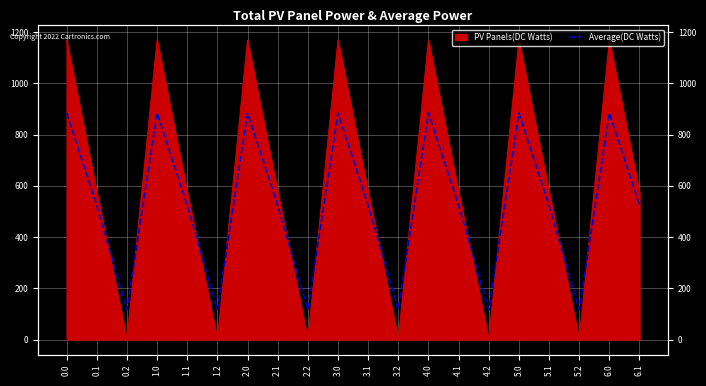

What is the sum of all values?

10549.9